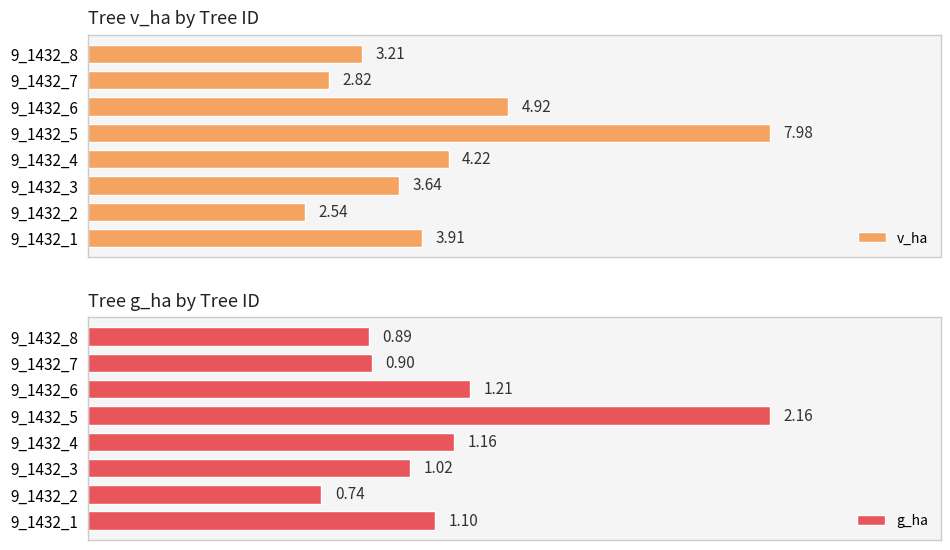

Is it true that v_ha equals 3.9 at 9_1432_1?

True